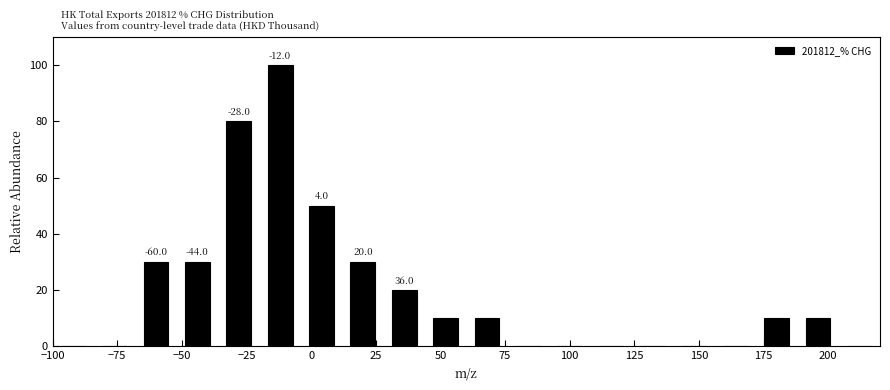

Read against the x-axis, roughly where is the centre of the tallest bar?

-10